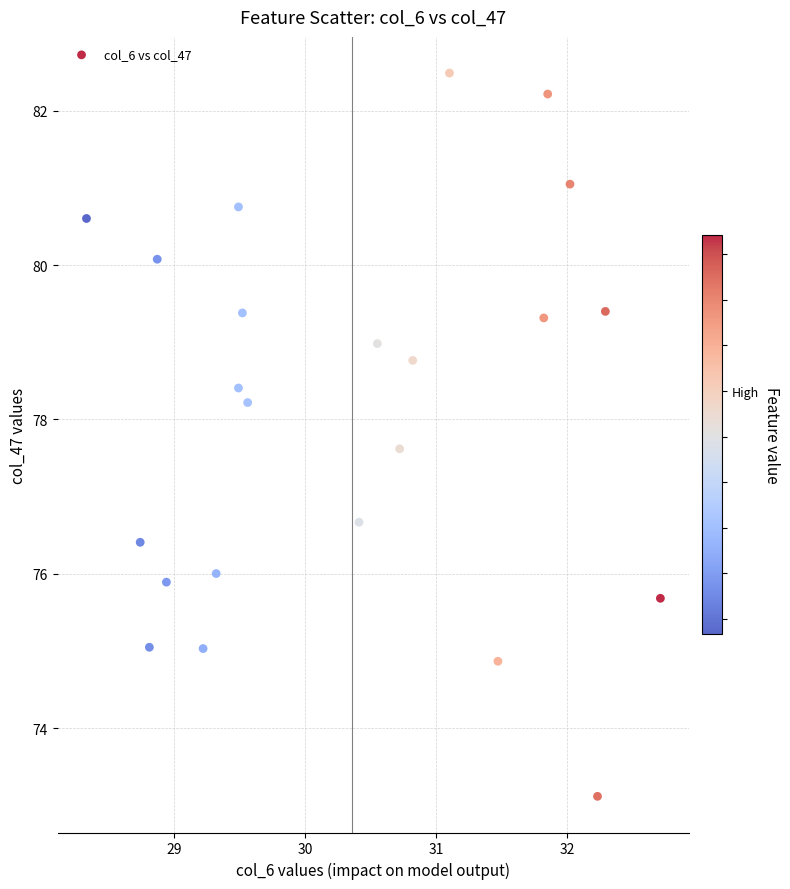

What is the range of X values (max minus min)?

4.4